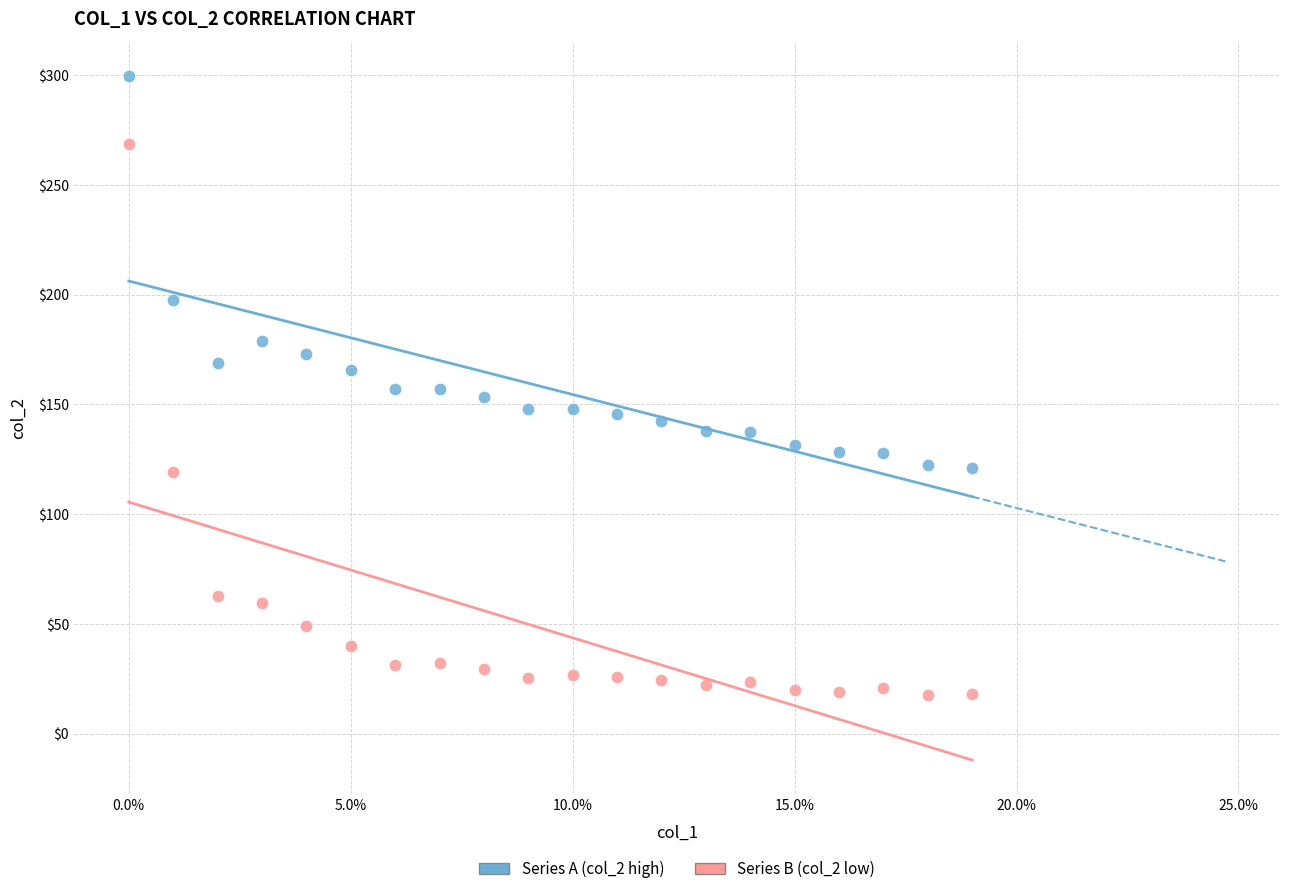

Across all data points, what is the range of Y values (max minus min)?

282.4